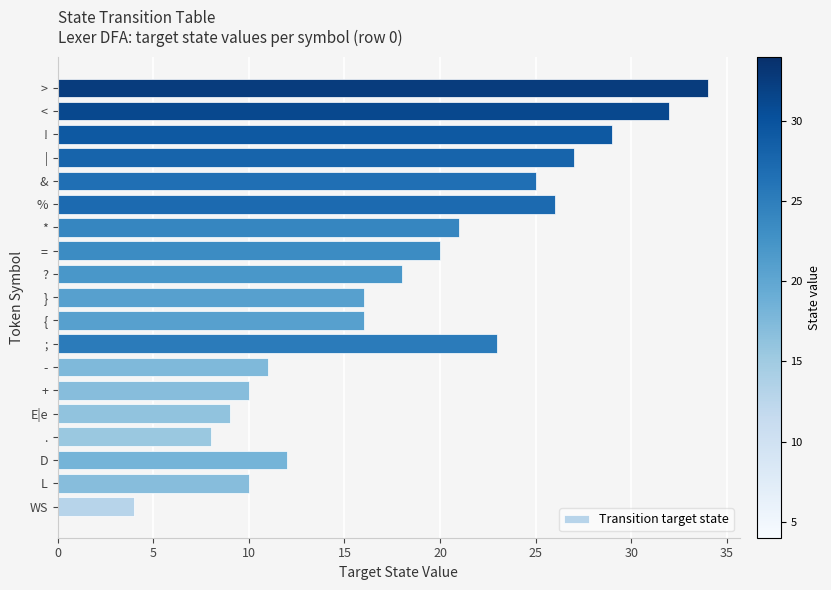

Count the number of categories in the chart.

19